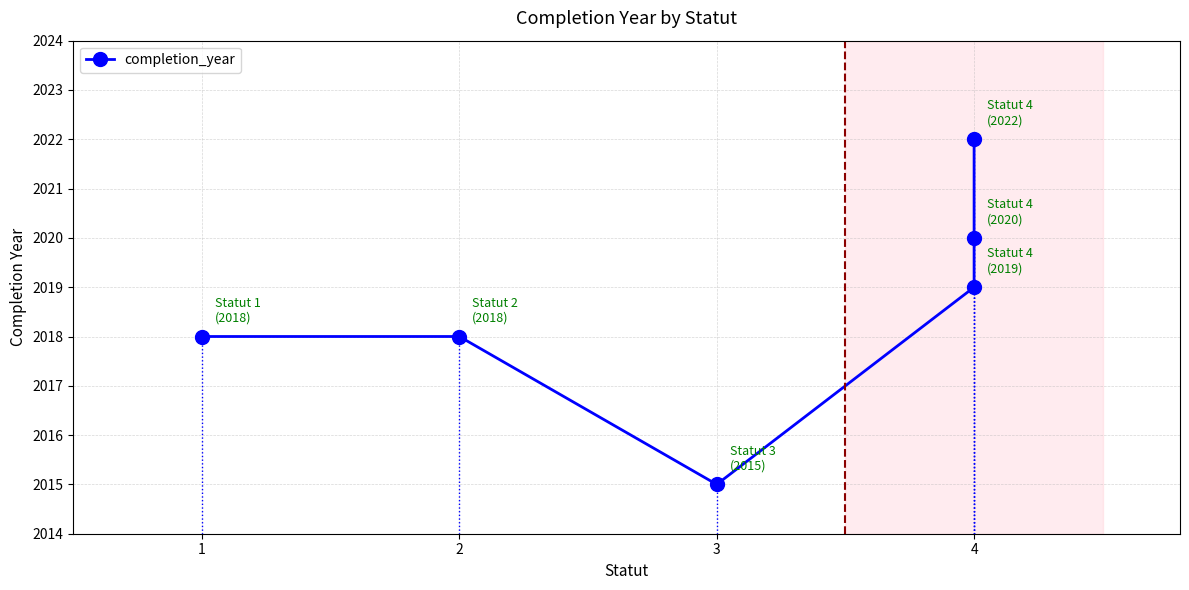

True or false: the data has more than 2 interior local peaks.

False